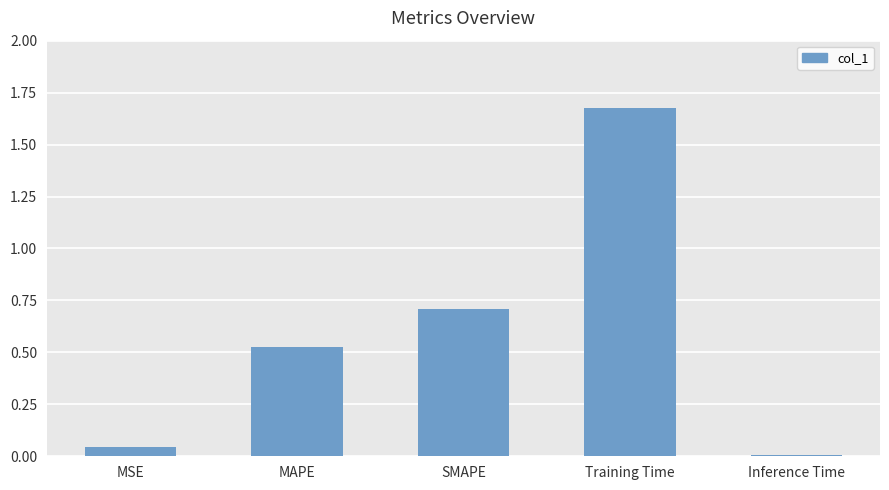

Which has a higher value, MAPE or SMAPE?

SMAPE